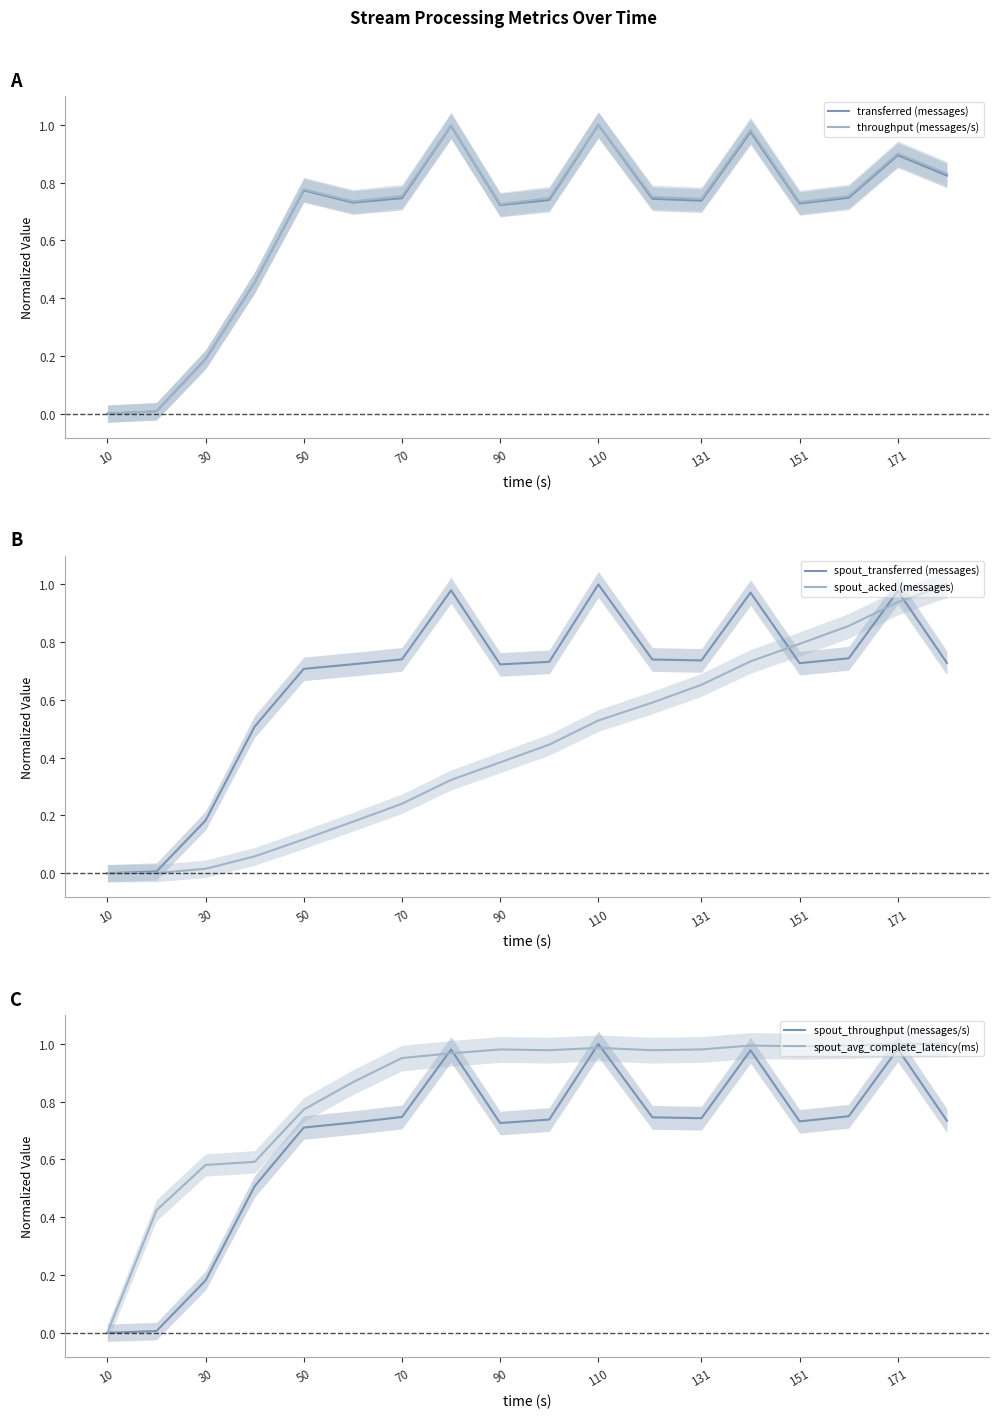

What are all the series names shown in the legend?

transferred (messages), throughput (messages/s), spout_transferred (messages), spout_acked (messages), spout_throughput (messages/s), spout_avg_complete_latency(ms)